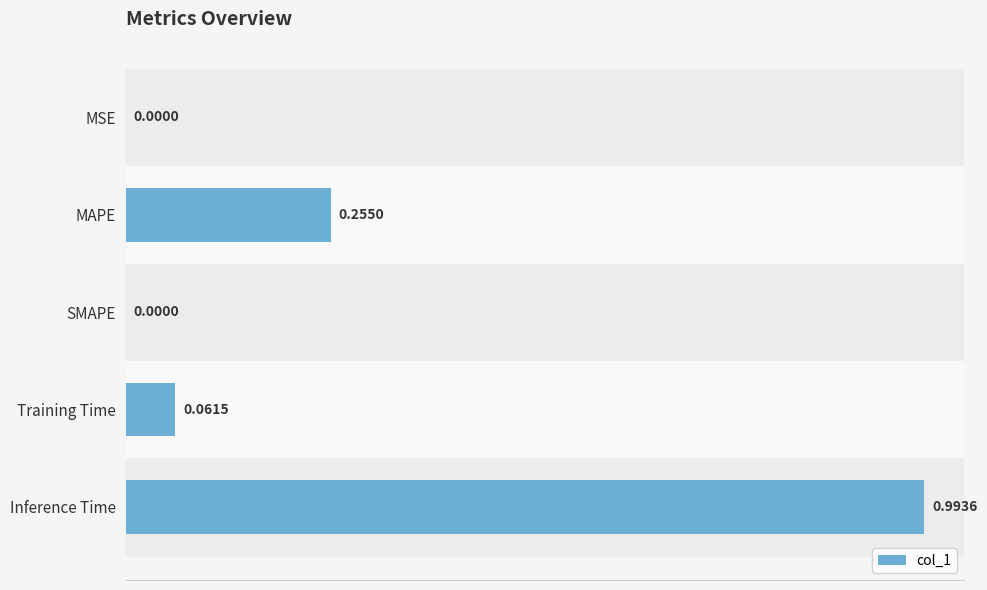

Which label corresponds to the largest value in the chart?

Inference Time